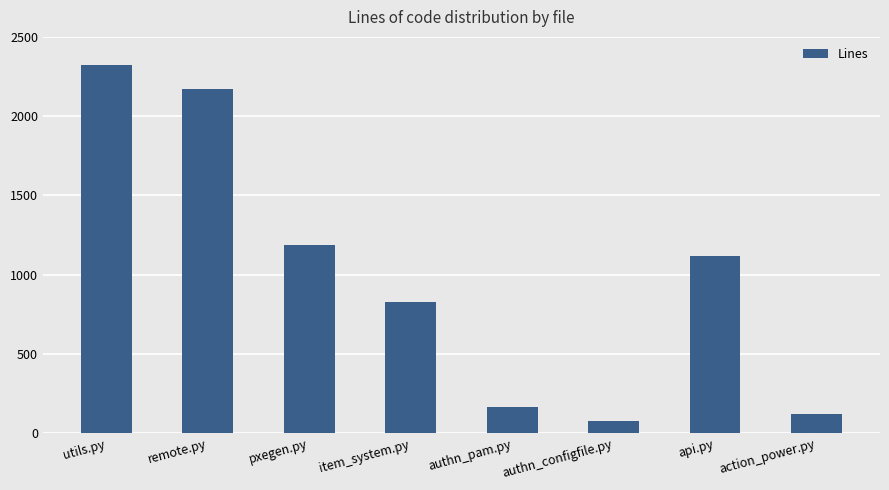

Which has a higher value, utils.py or remote.py?

utils.py